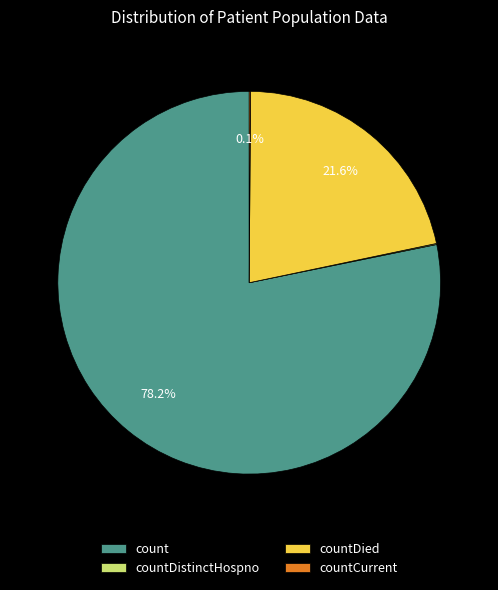

Does any single category account for the majority?

Yes